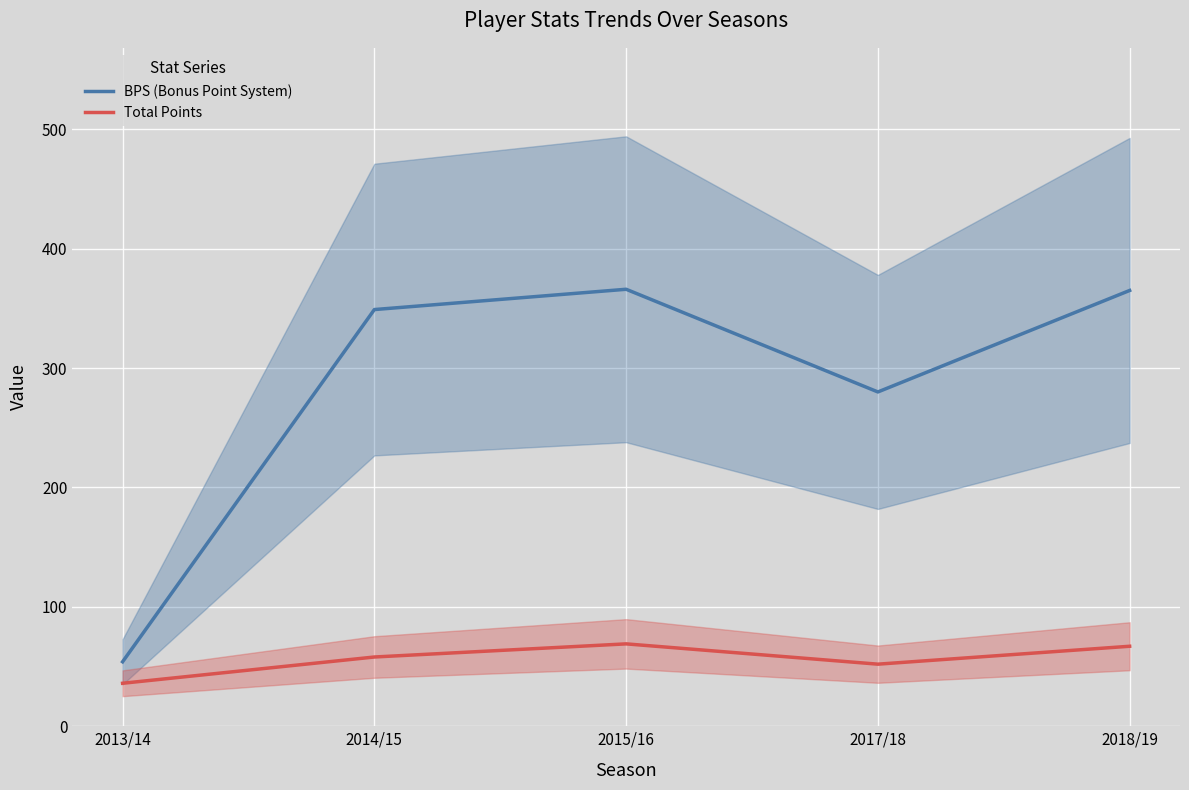

In BPS (Bonus Point System), how many points are higher than both neighbors (excluding endpoints)?

1